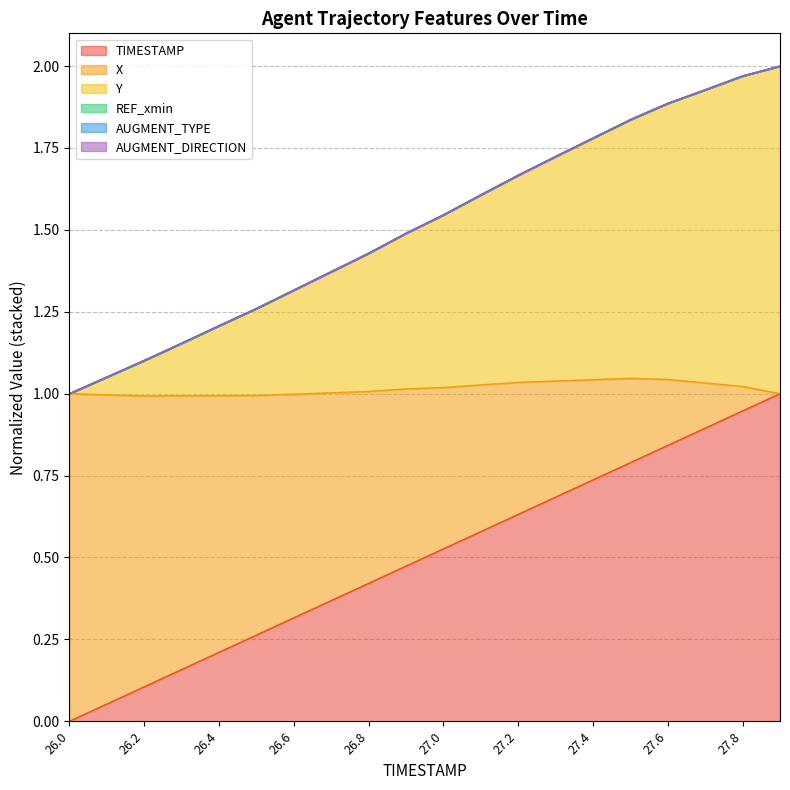

How many data points does each series have?

20